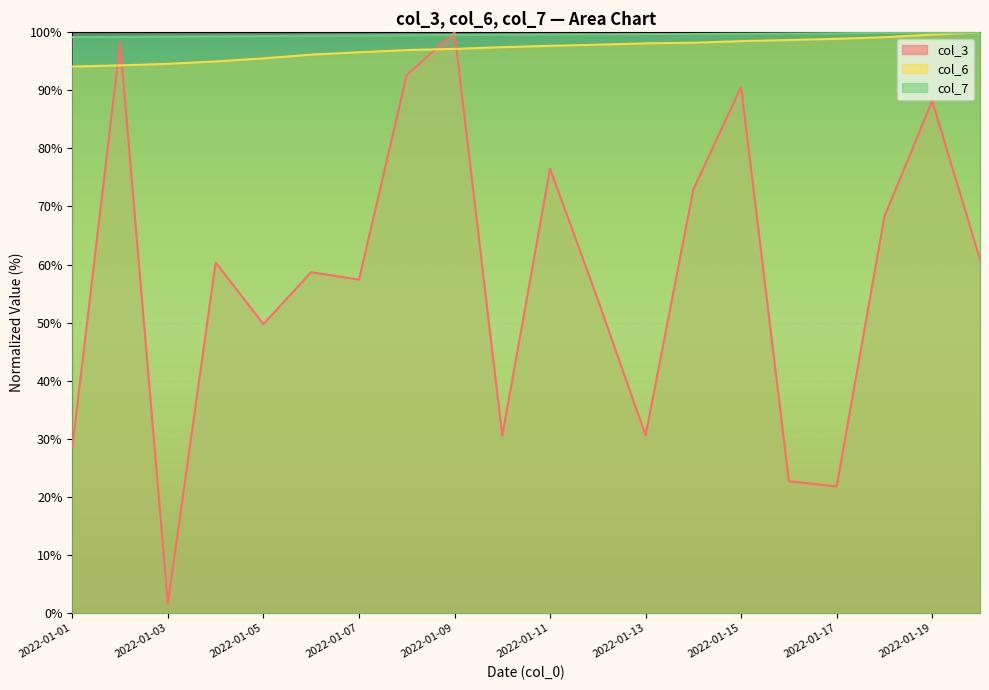

Is the value of col_6 at 2022-01-04 greater than the value of col_7 at 2022-01-01?

No